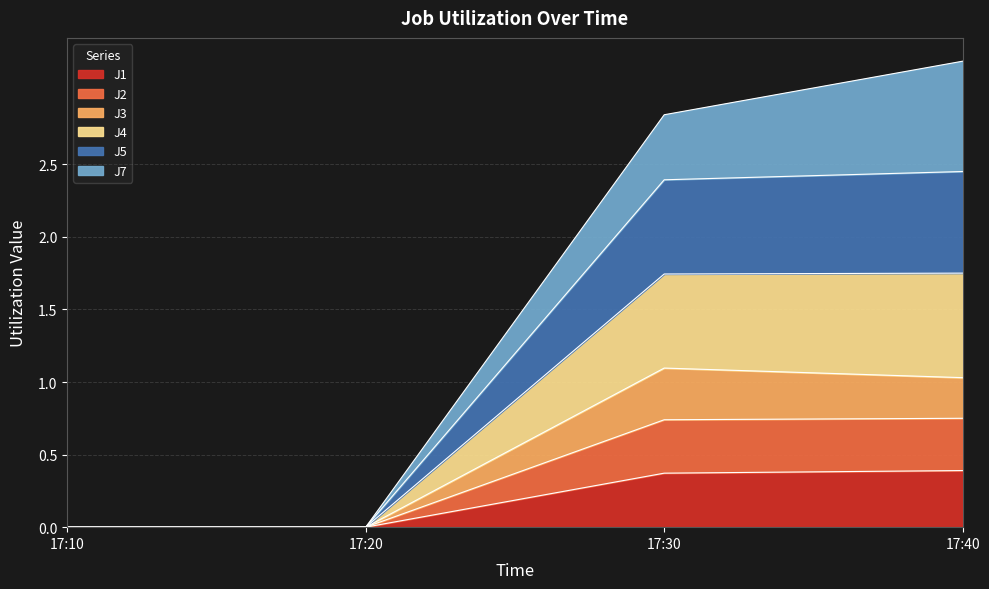

Is it true that J1 equals 0.0 at 17:20?

True